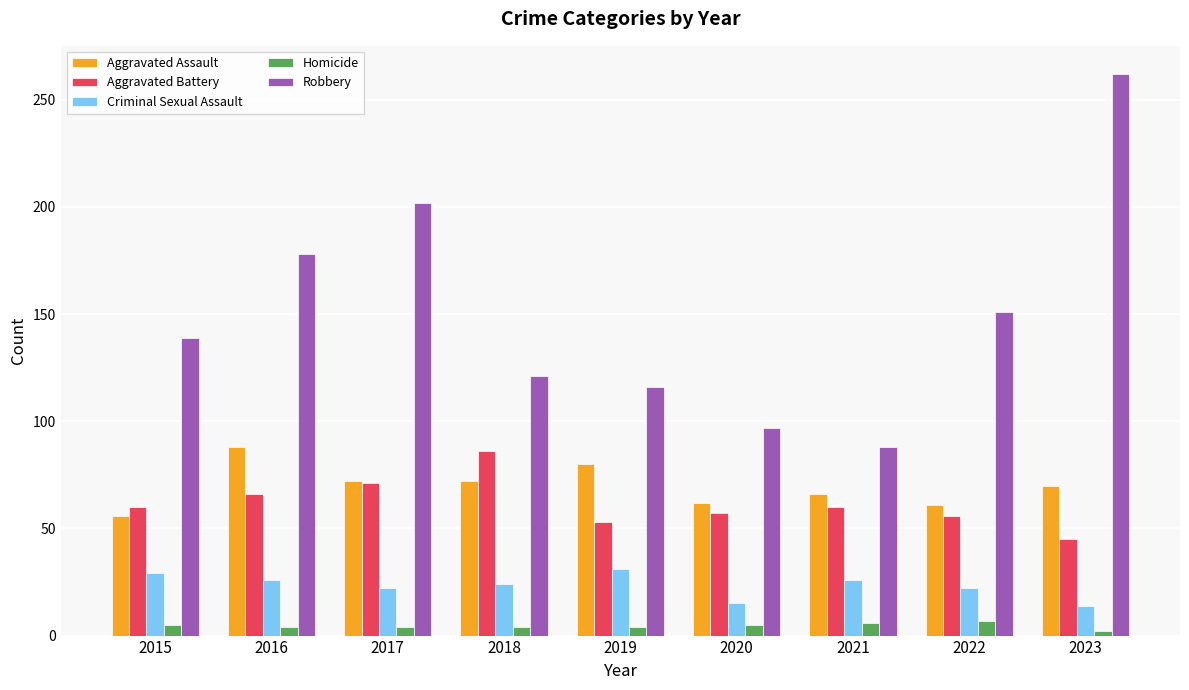

Is it true that Aggravated Assault equals 88 at 2016?

True